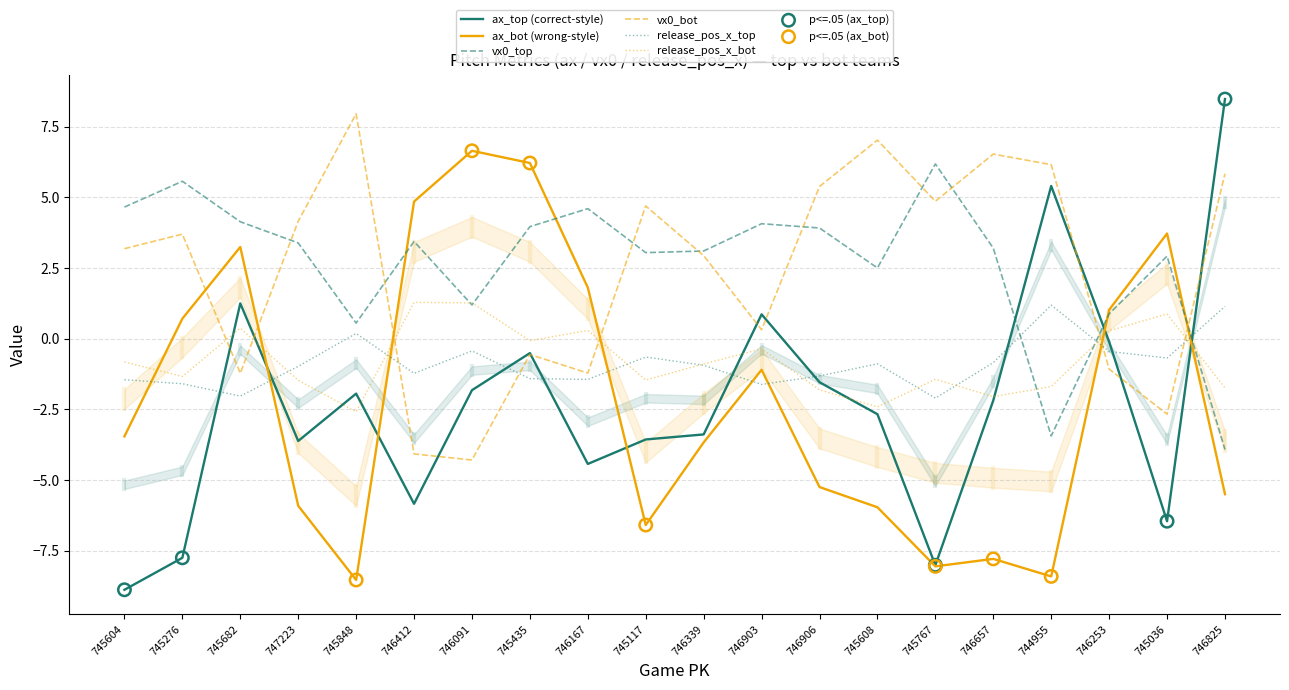

Which series reaches the minimum Y coordinate?

ax_top